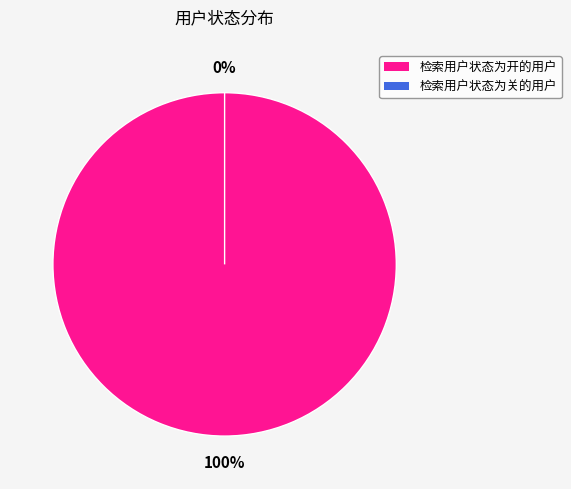

How many segments does this pie chart have?

2